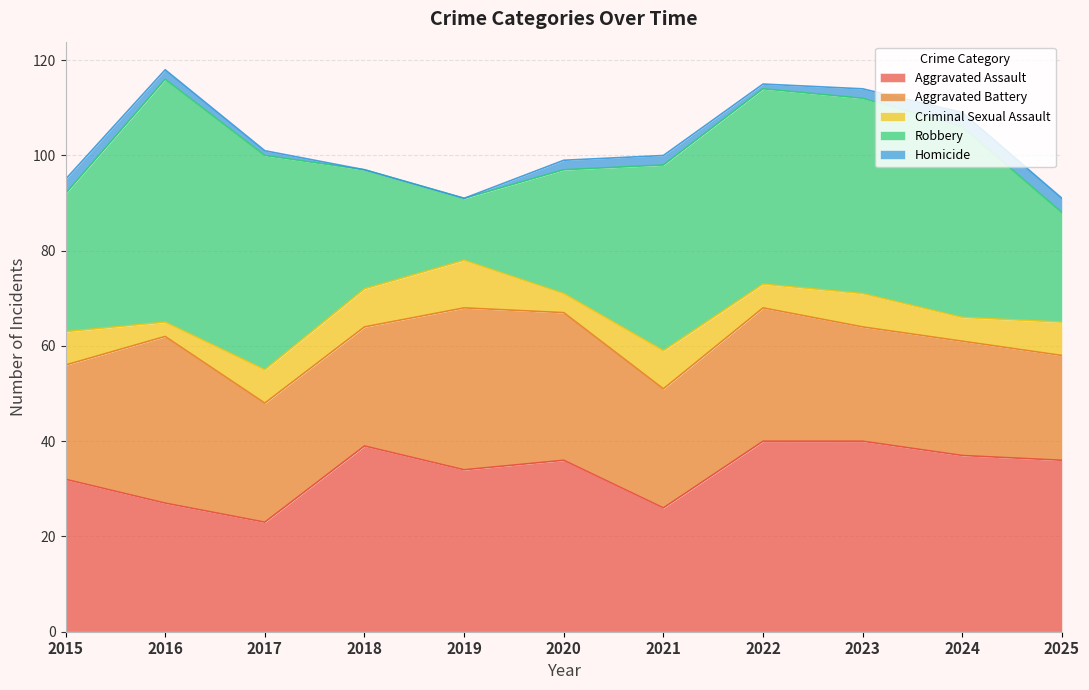

What is the total value across all series at 2017?

101